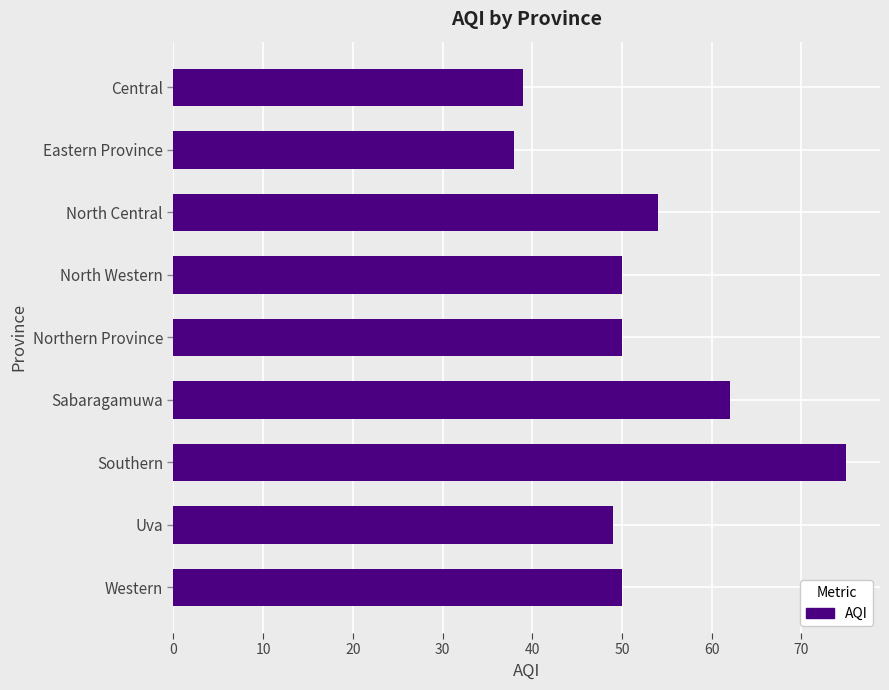

What is the difference between the maximum and minimum values?

37